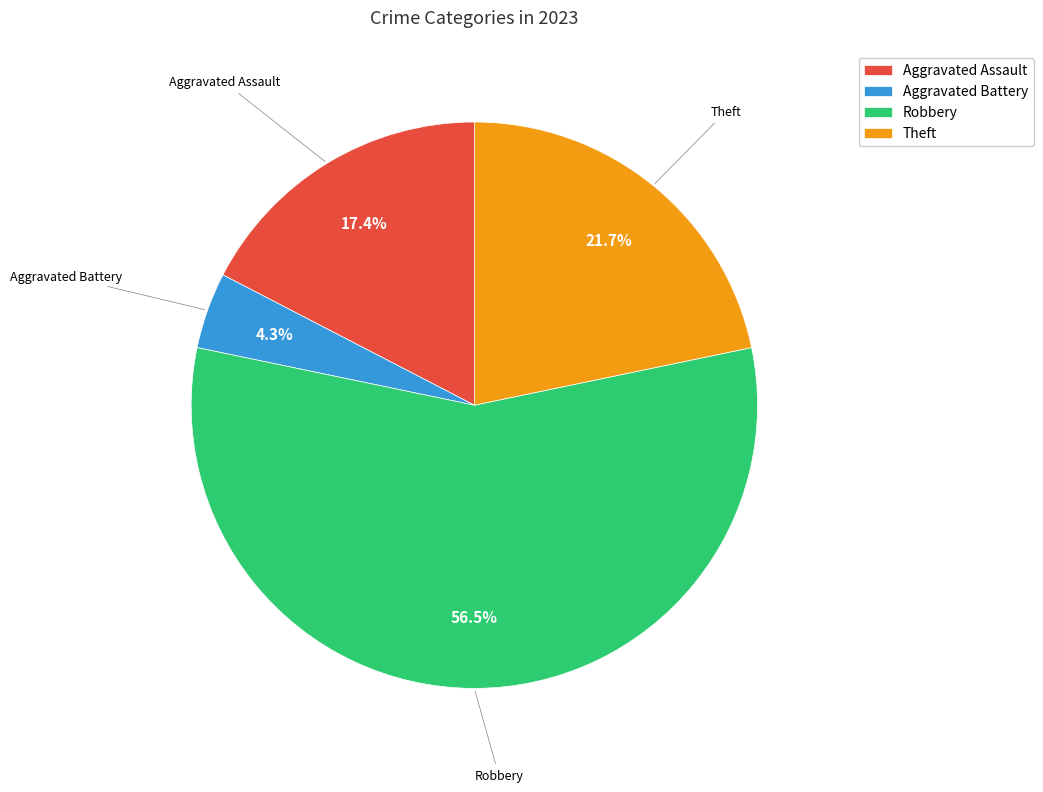

Which slice is the smallest?

Aggravated Battery